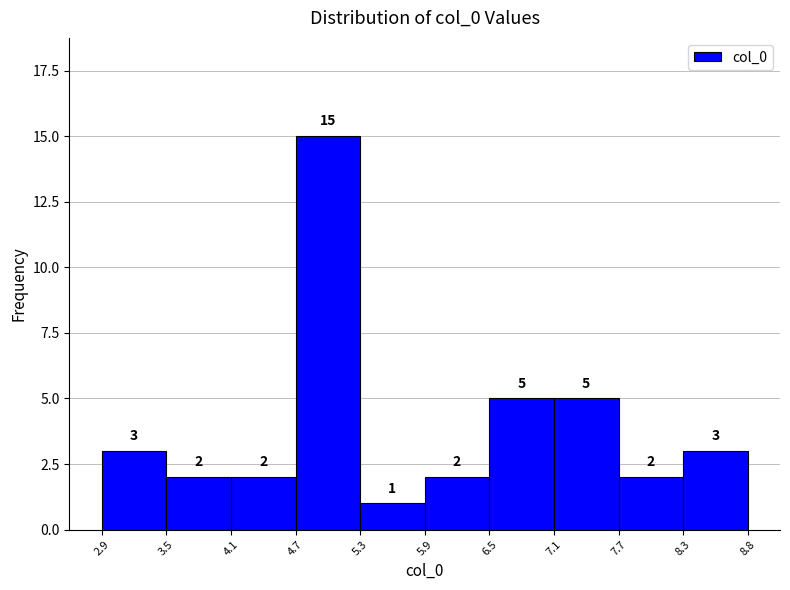

Reading left to right, transcribe this chart: for each bar, give the range it covers on the x-axis and its height.

2.9 to 3.5: 3
3.5 to 4.1: 2
4.1 to 4.7: 2
4.7 to 5.3: 15
5.3 to 5.9: 1
5.9 to 6.5: 2
6.5 to 7.1: 5
7.1 to 7.7: 5
7.7 to 8.3: 2
8.3 to 8.8: 3